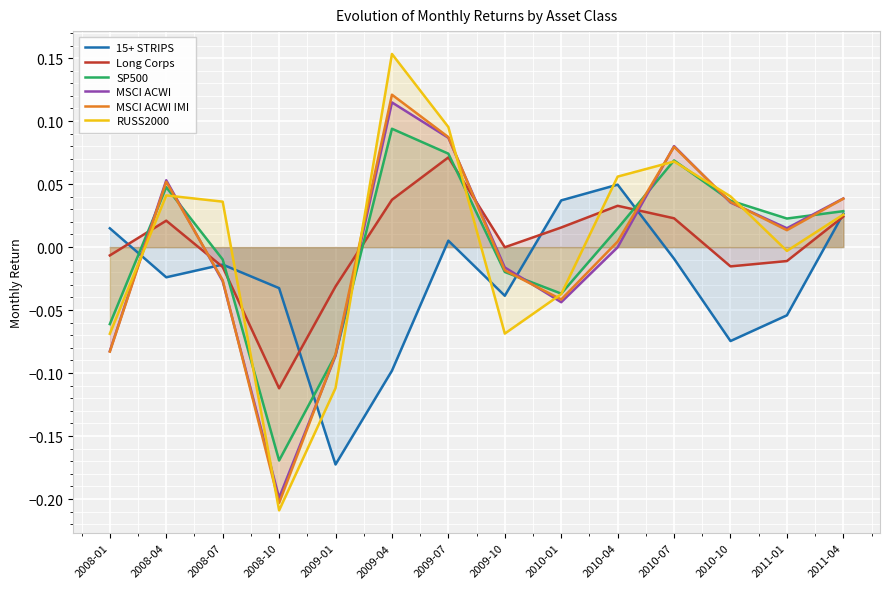

Count the number of categories in the chart.

14